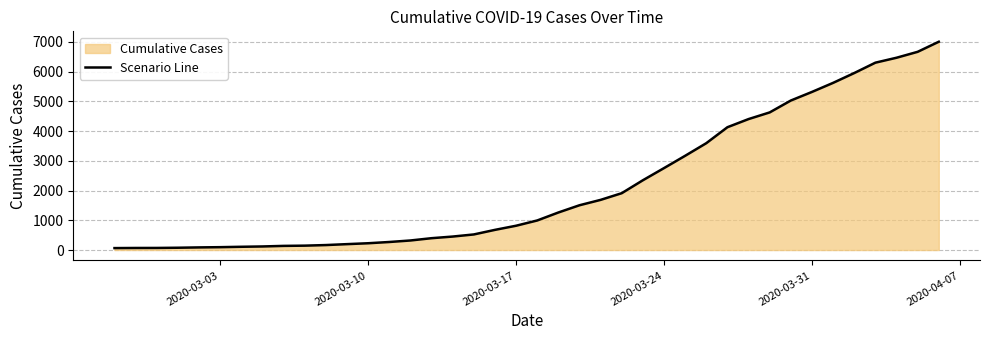

What is the greatest value displayed?

7006